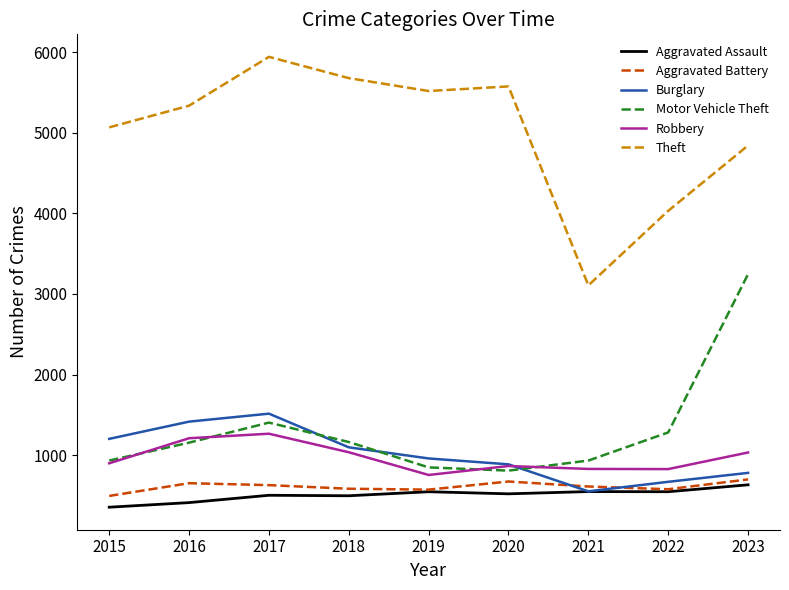

Is it true that Robbery equals 573 at 2021?

False